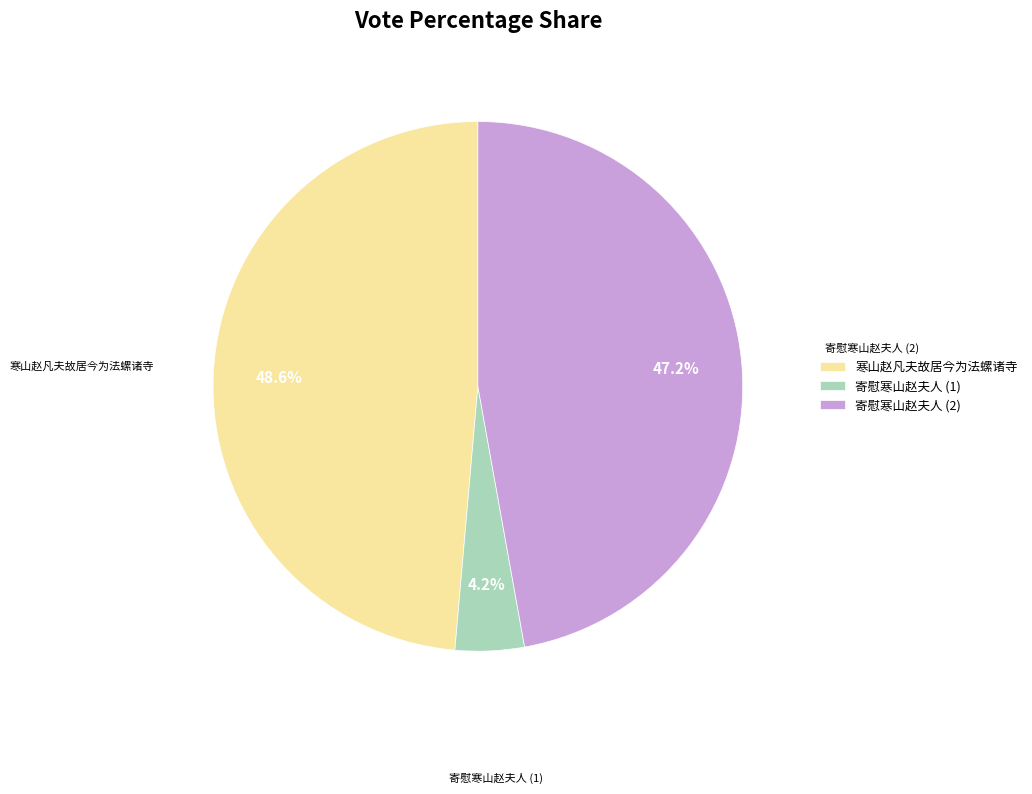

Count the number of slices in the pie.

3